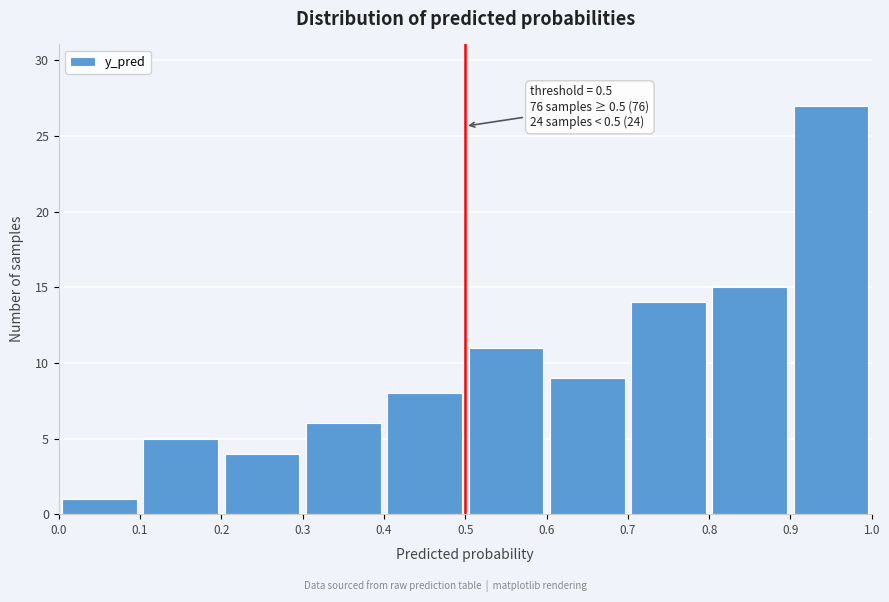

Which range on the x-axis has the tallest bar?

0.9 to 1.0